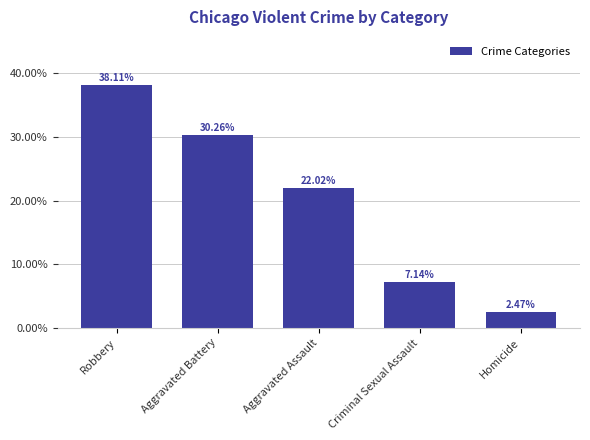

Are the bars grouped side by side (vs. stacked)?

No